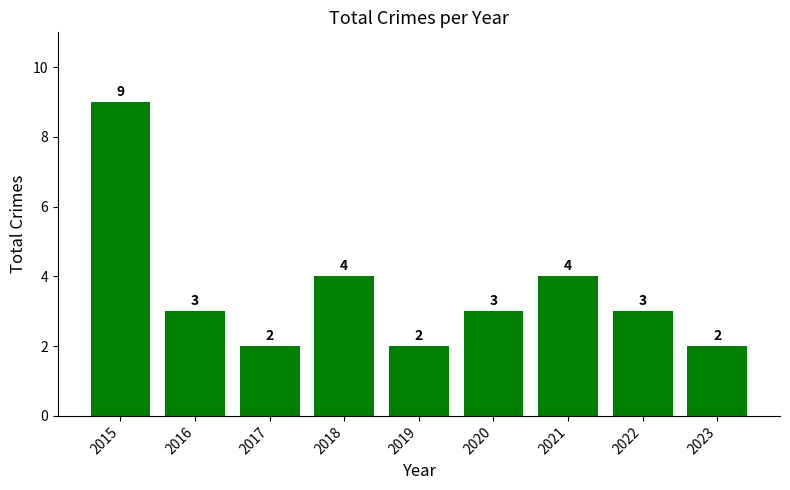

How many values are below 3?

3